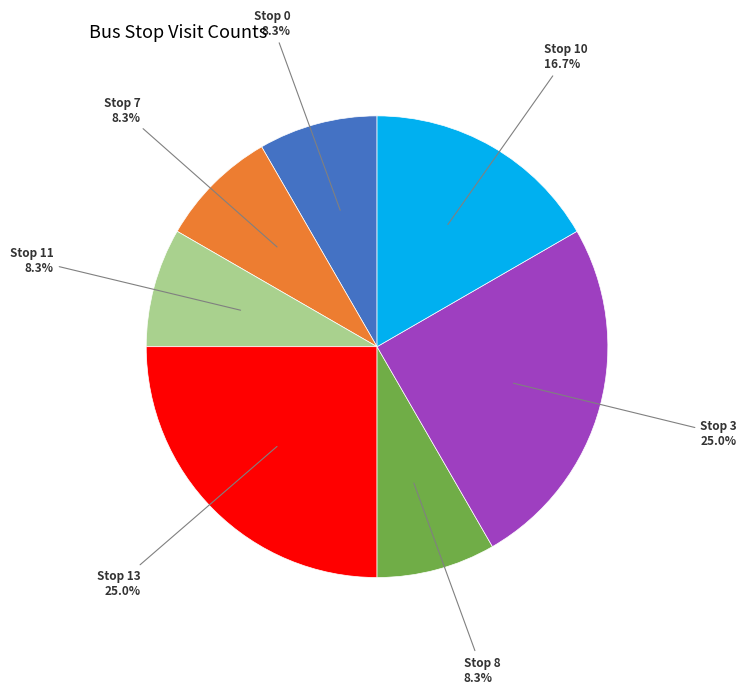

Count the number of slices in the pie.

7